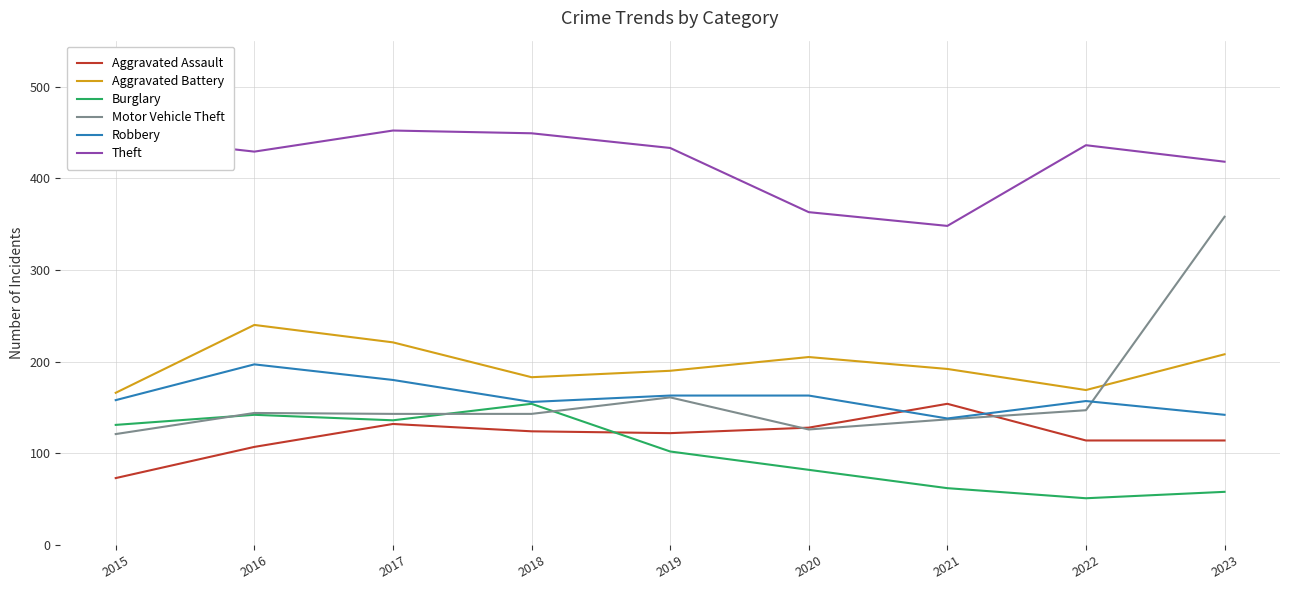

True or false: Theft and Robbery intersect in this chart.

False